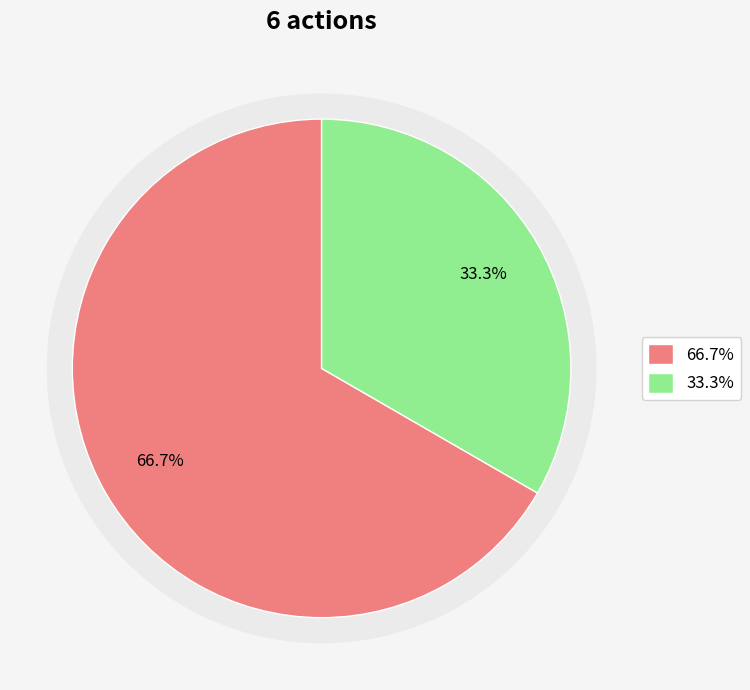

Combined, what portion of the pie is Truck 0 and Truck 1?

100.0%